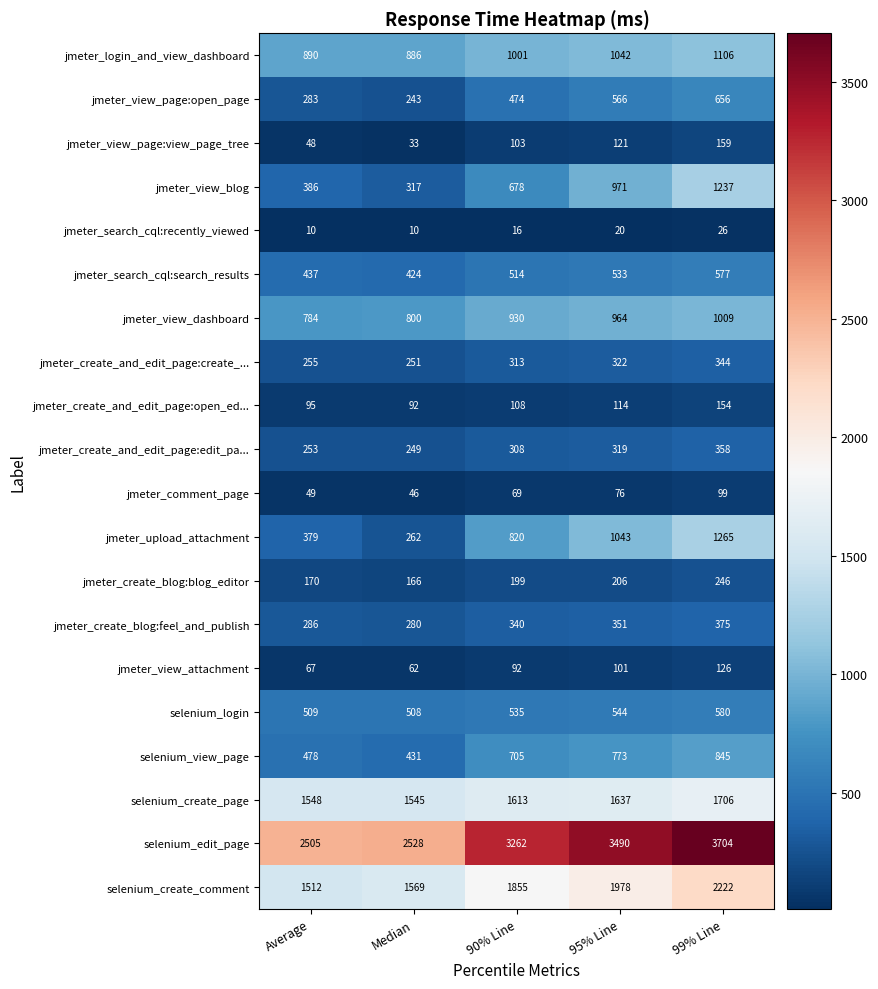

True or false: jmeter_upload_attachment has a value of 1265 at 99% Line.

True